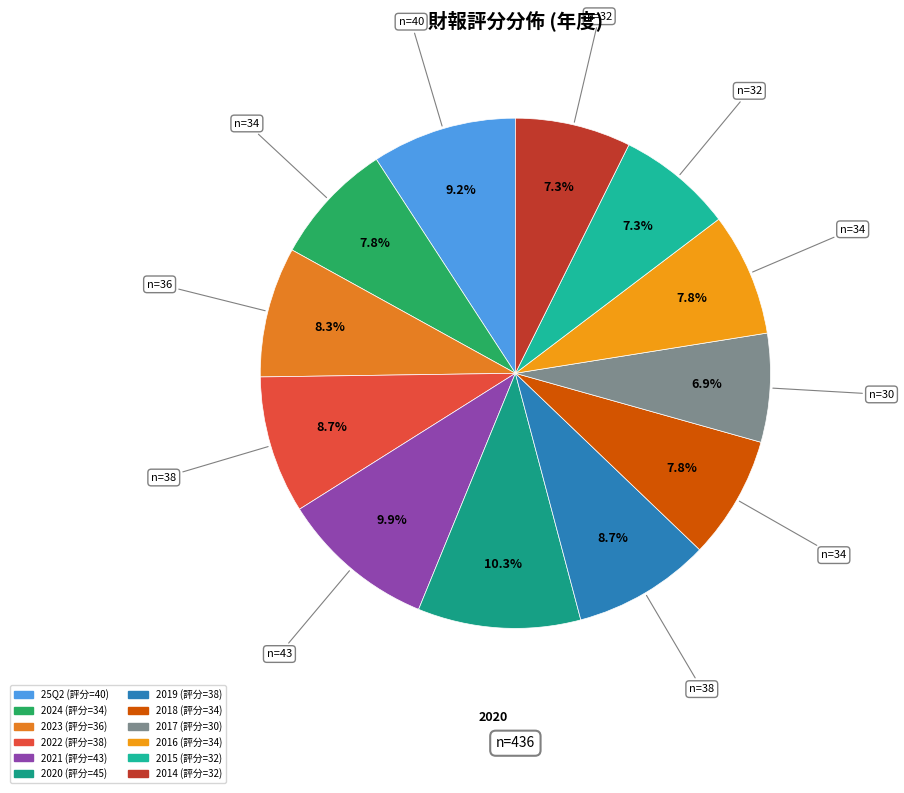

What is the largest slice in the pie chart?

2020